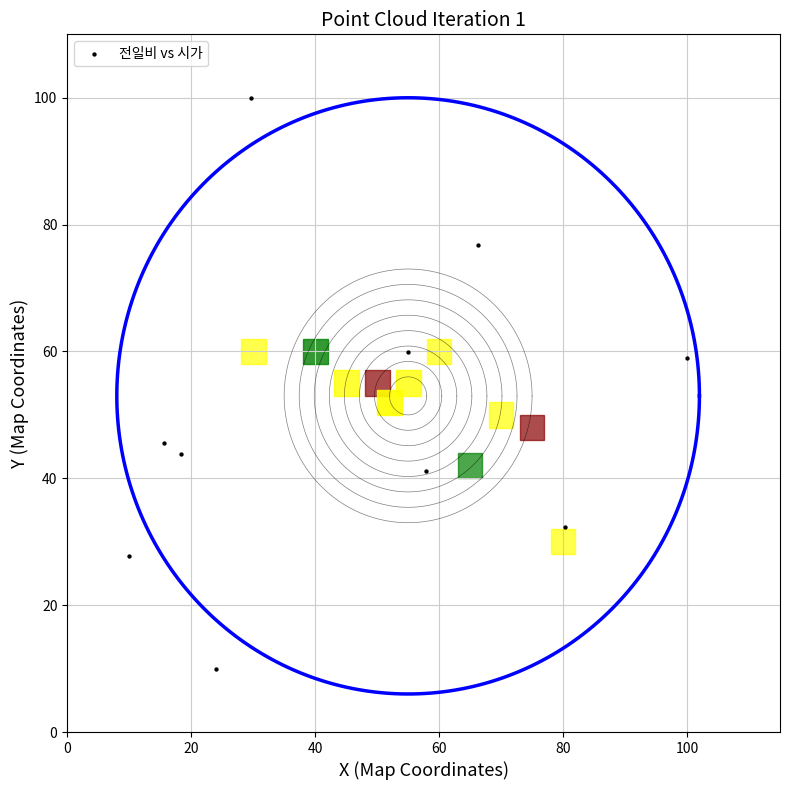

What is the range of X values (max minus min)?

90.0